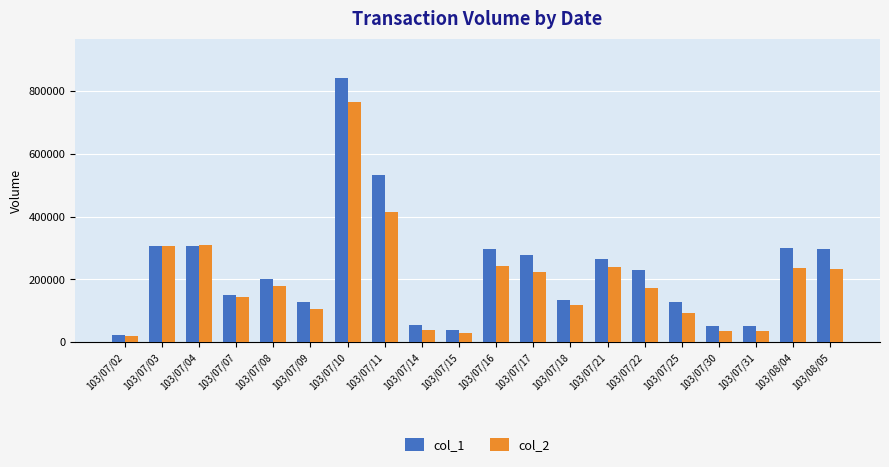

Which category has the highest value across all series?

103/07/10